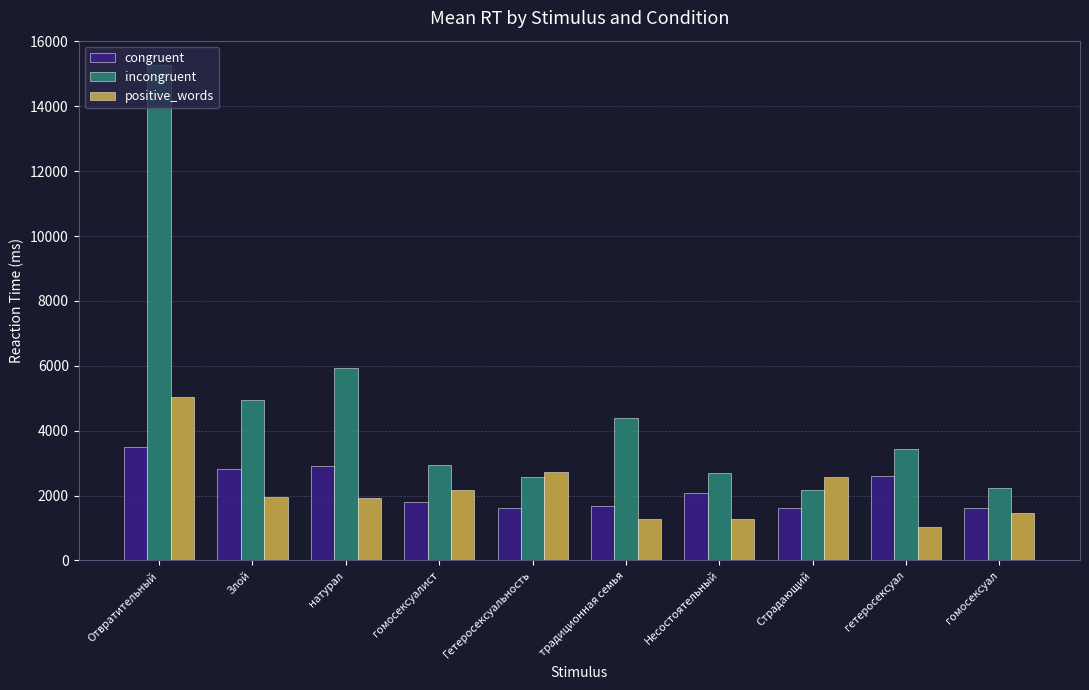

Which series changed the most between гомосексуалист and традиционная семья?

incongruent